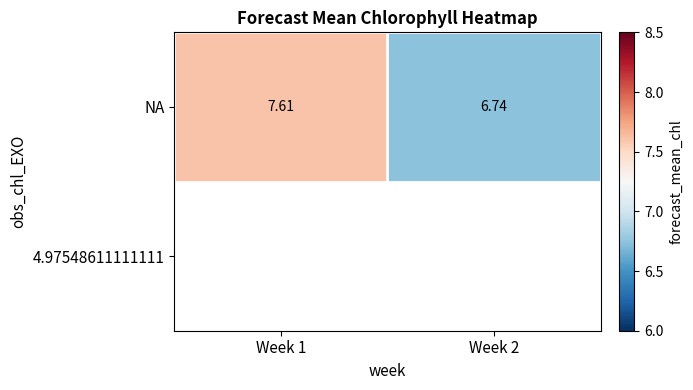

What is the ratio of the value at Week 1 to the value at Week 2?

1.1